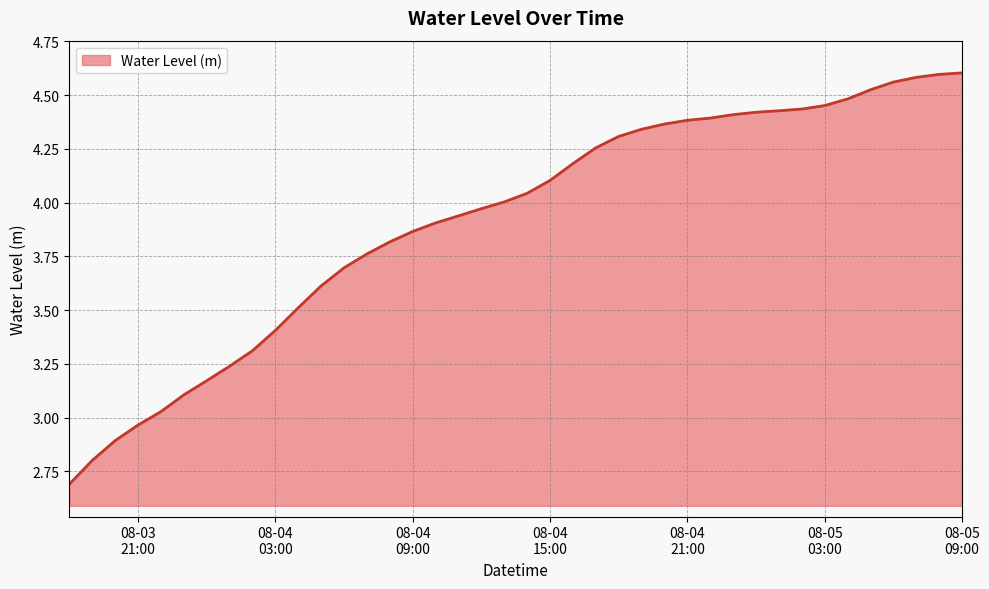

What is the smallest value displayed?

2.7